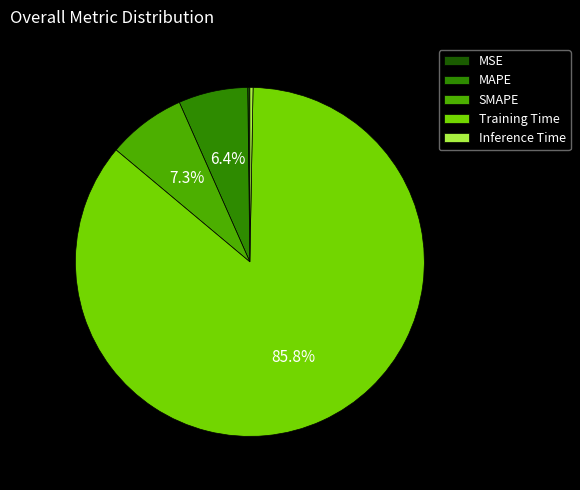

Which category accounts for the majority?

Training Time